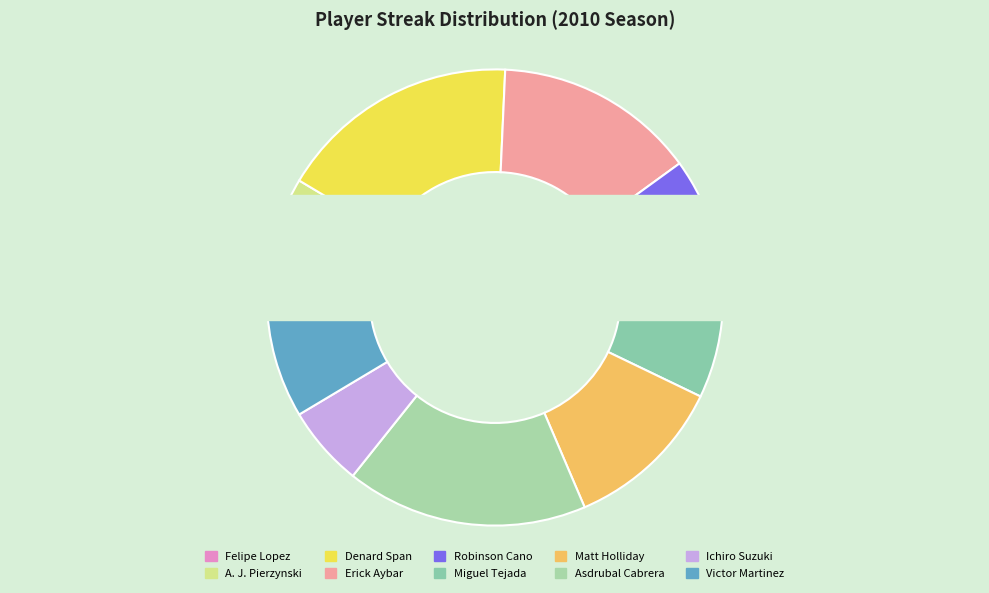

What is the change in value from A. J. Pierzynski to Denard Span?

+4